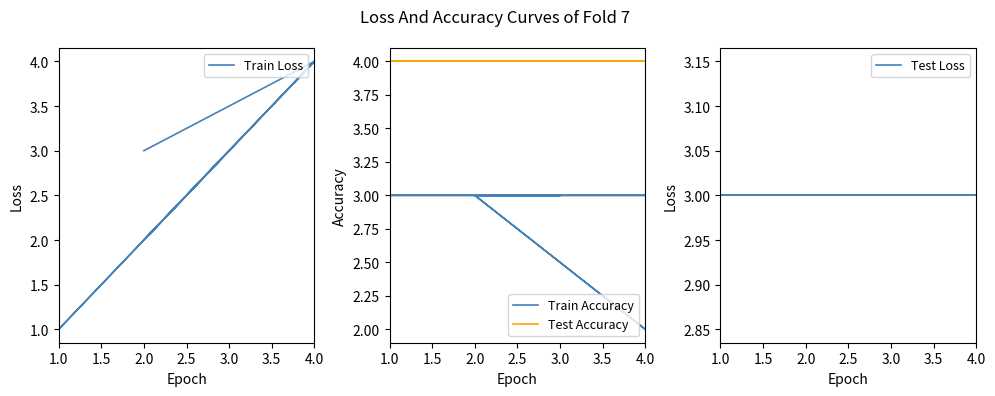

What is the sum of all Train Loss values?

27